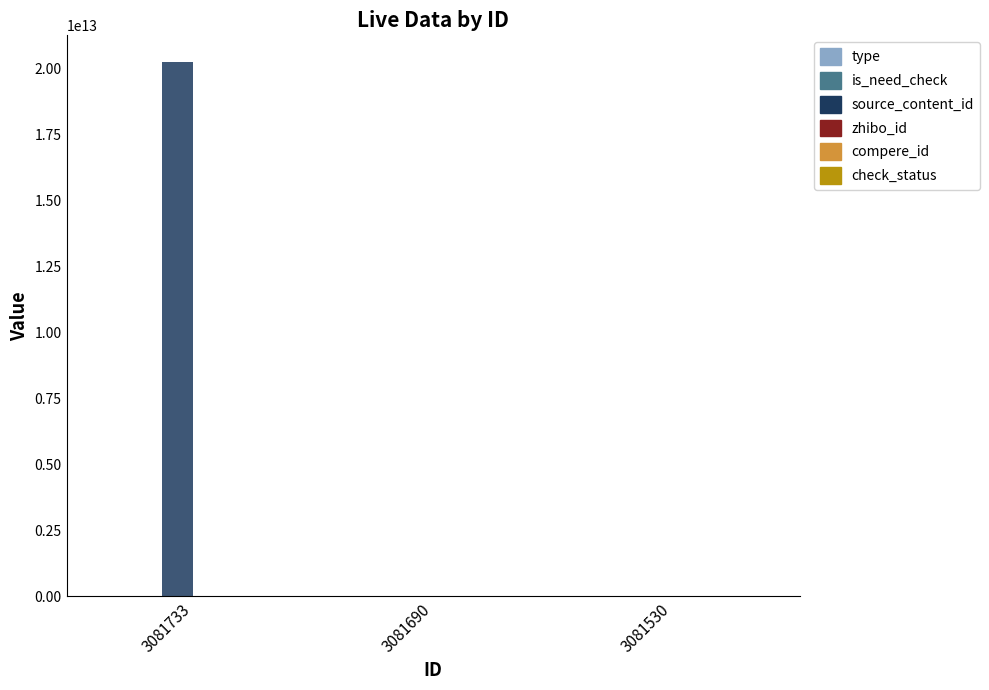

Which series changed the most between 3081733 and 3081690?

source_content_id